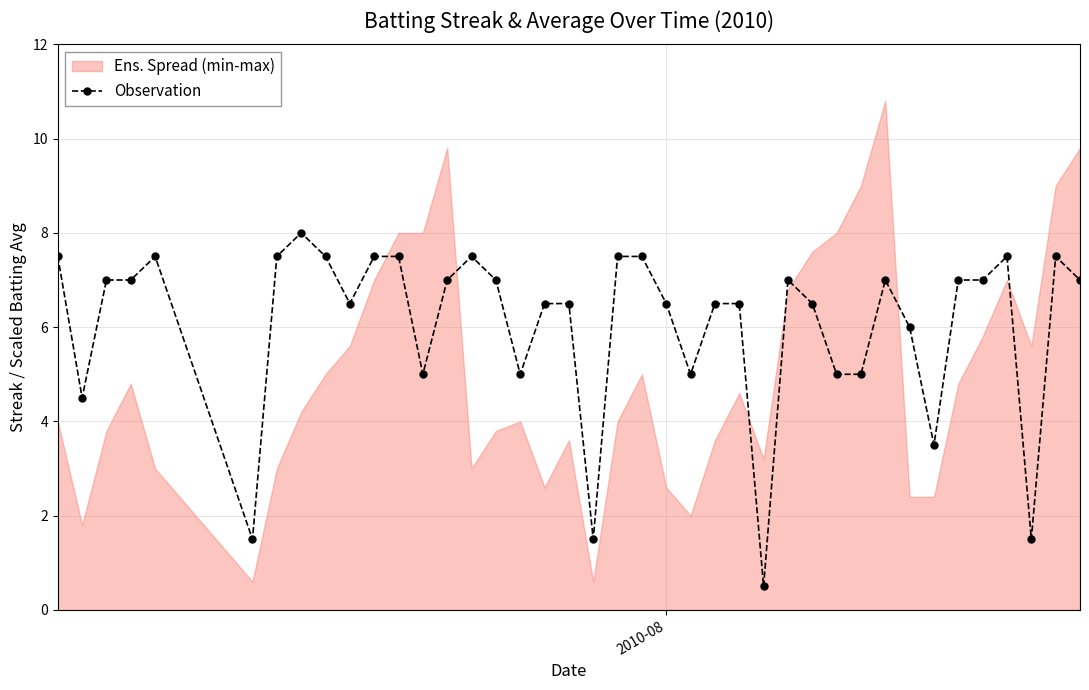

What is the minimum value for Observation?

0.5